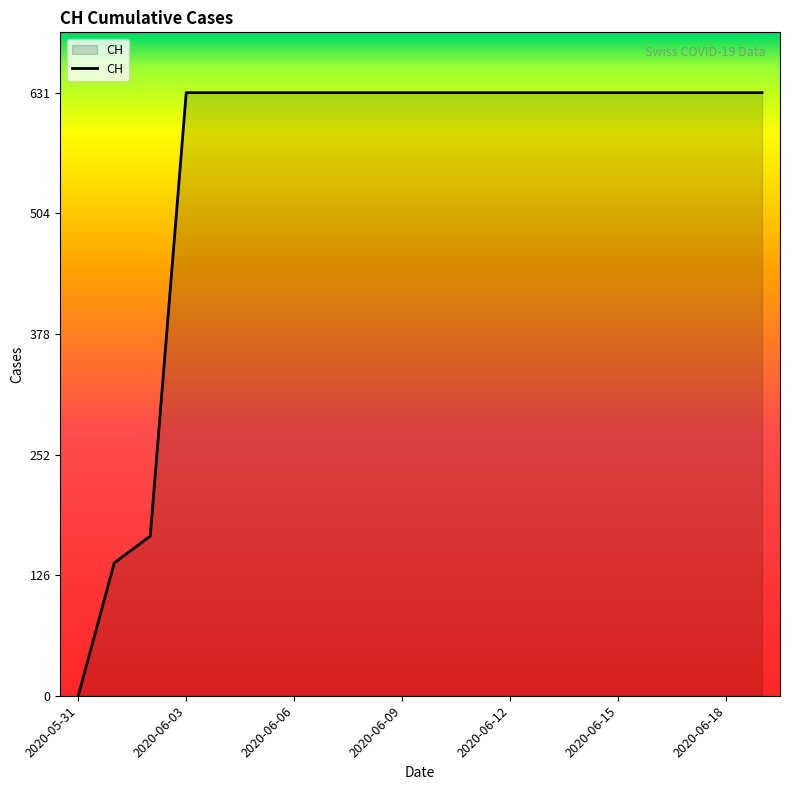

What is the greatest value displayed?

631